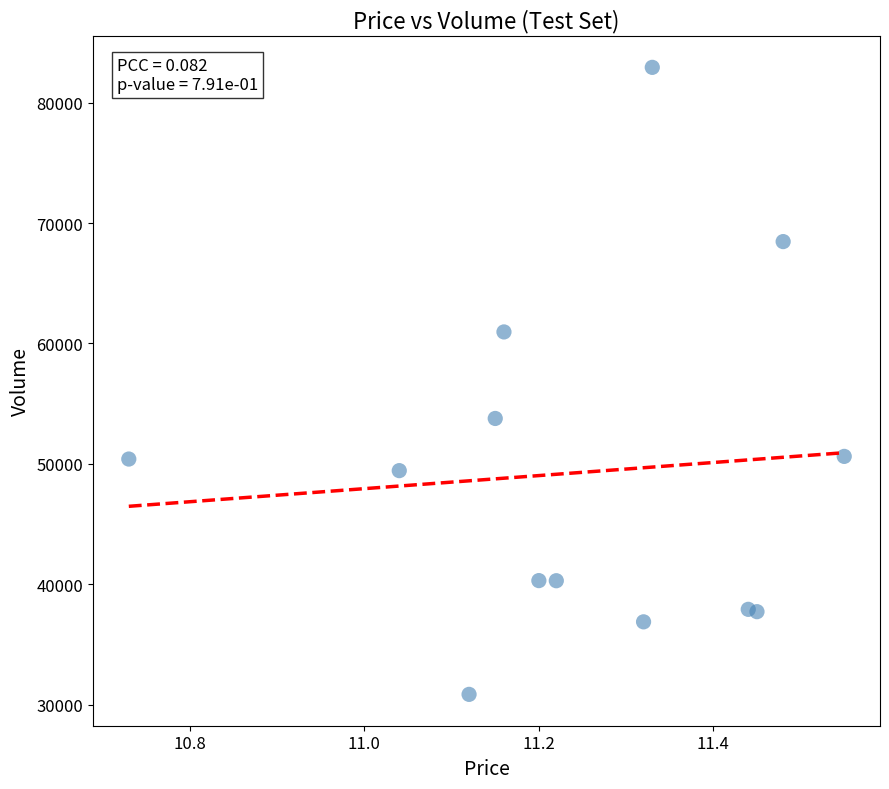

What Y value in the scatter plot is closest to 56894?

53772